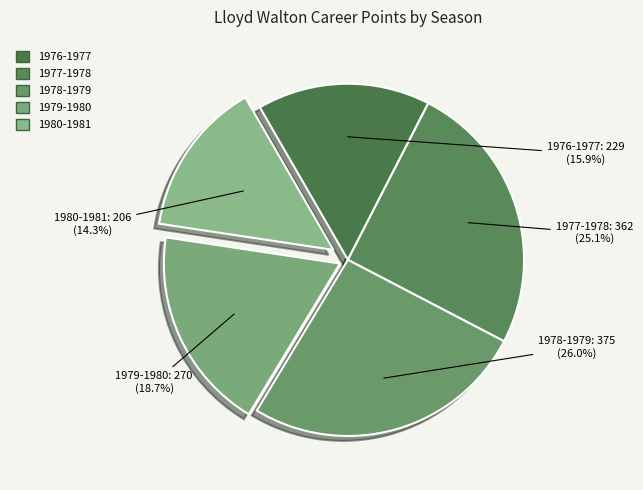

Between 1978-1979 and 1980-1981, which is larger?

1978-1979